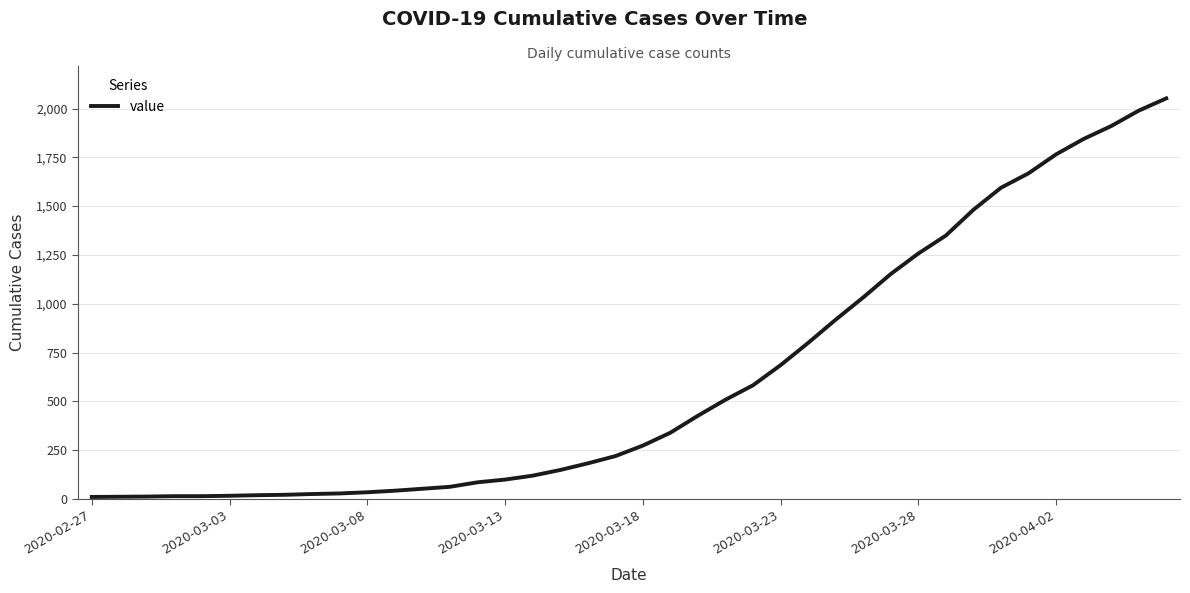

What is the greatest value displayed?

2052